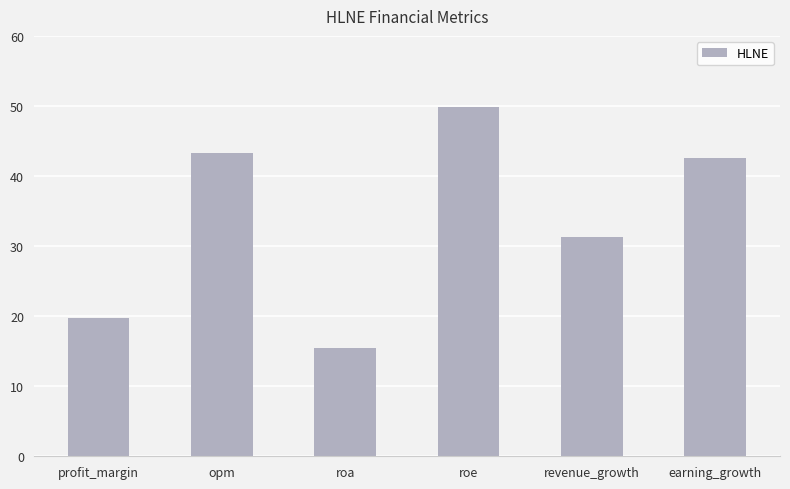

Reading left to right, list all the values displayed in this chart.

profit_margin=19.8	opm=43.3	roa=15.4	roe=49.9	revenue_growth=31.3	earning_growth=42.6